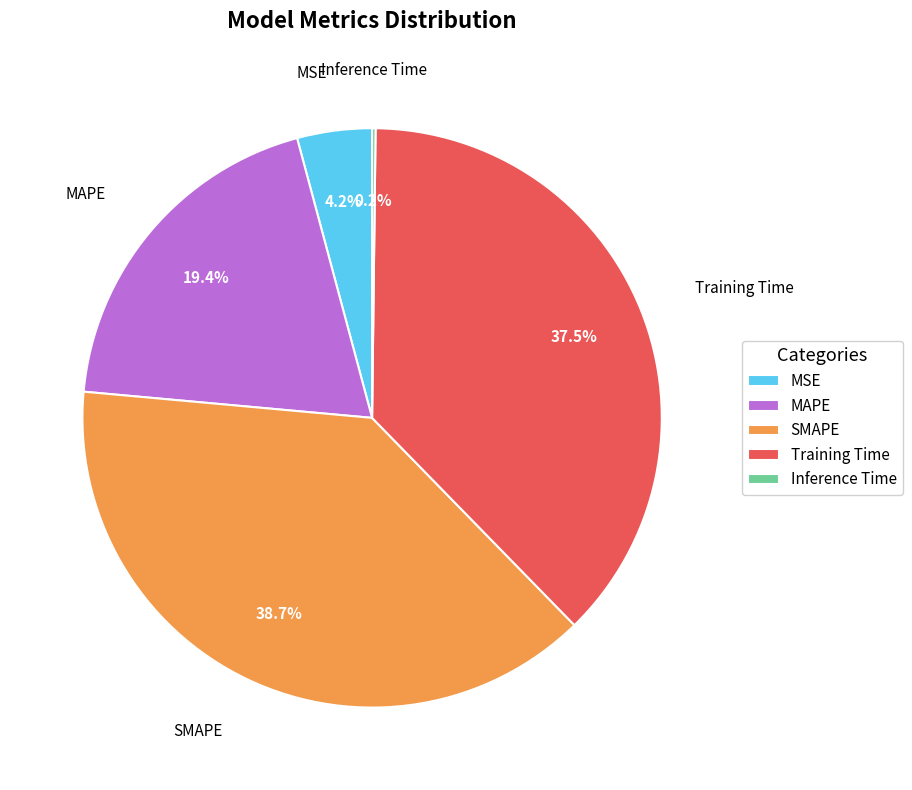

Is there a majority slice in this chart?

No